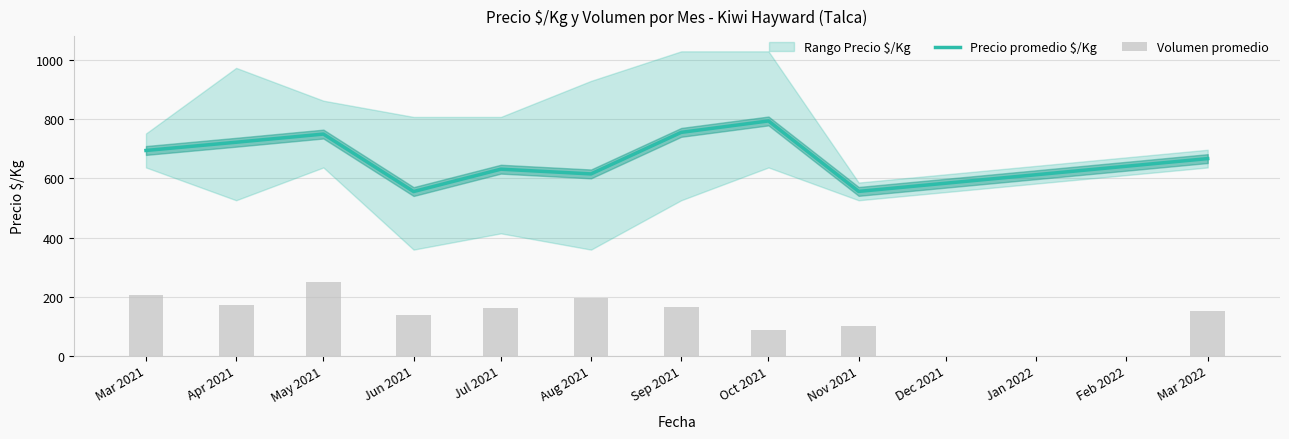

What is the minimum value for Precio promedio $/Kg?

555.5